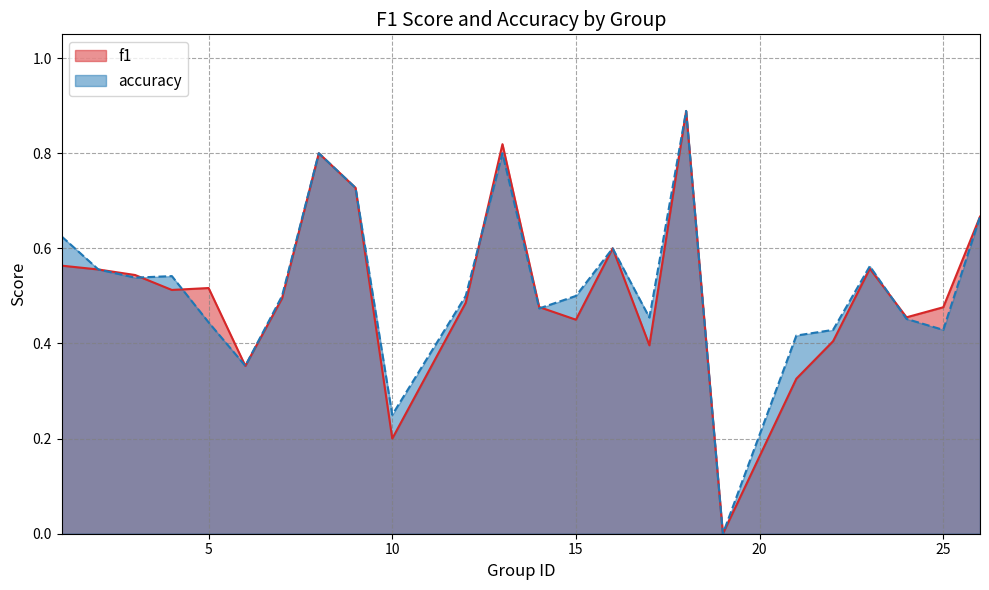

True or false: f1 and accuracy intersect in this chart.

True